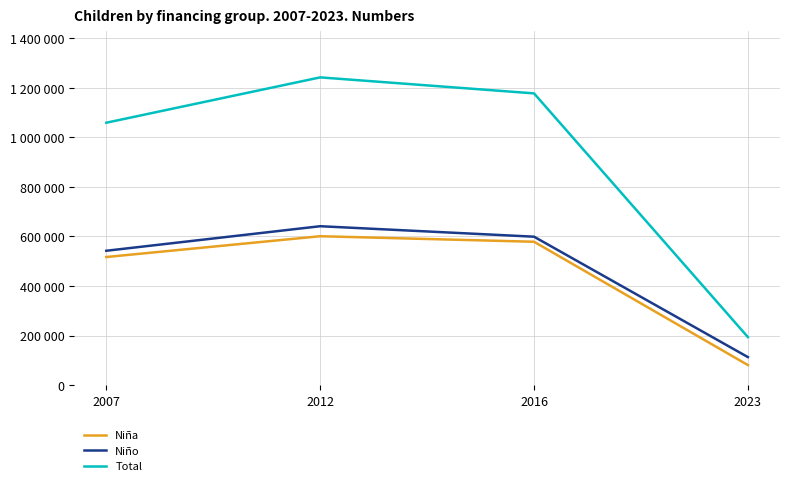

What is the sum of the Niño values at 2012 and 2023?

754130